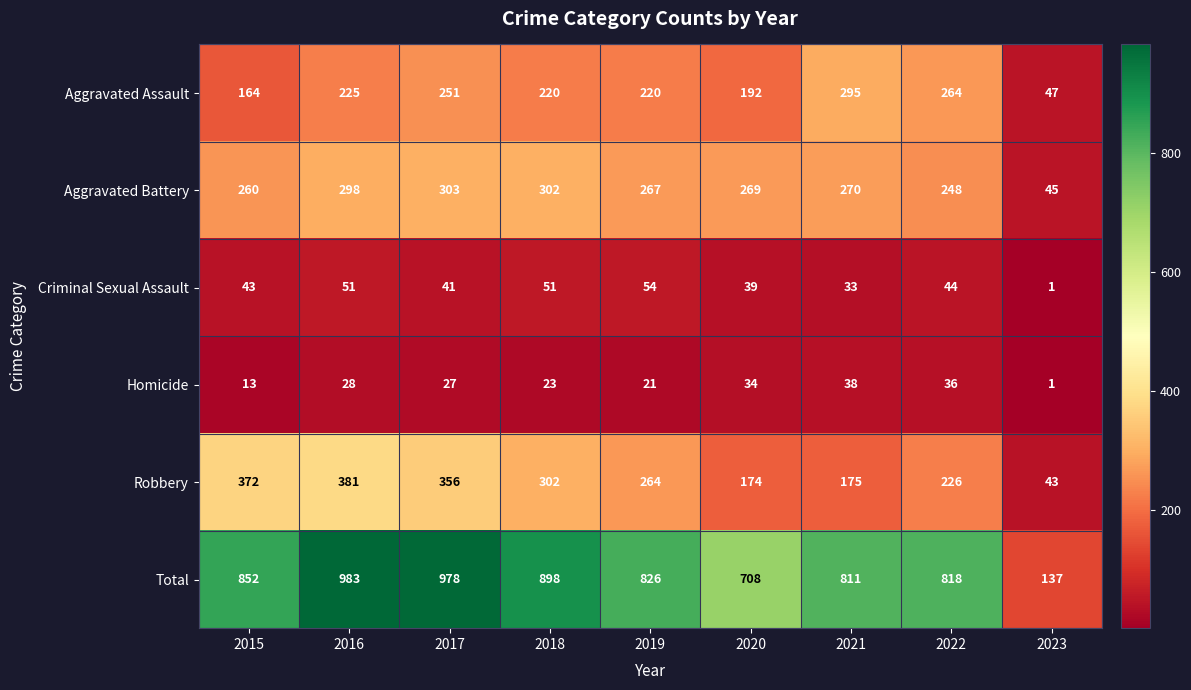

What is the spread (max minus min) of values at 2018?

875